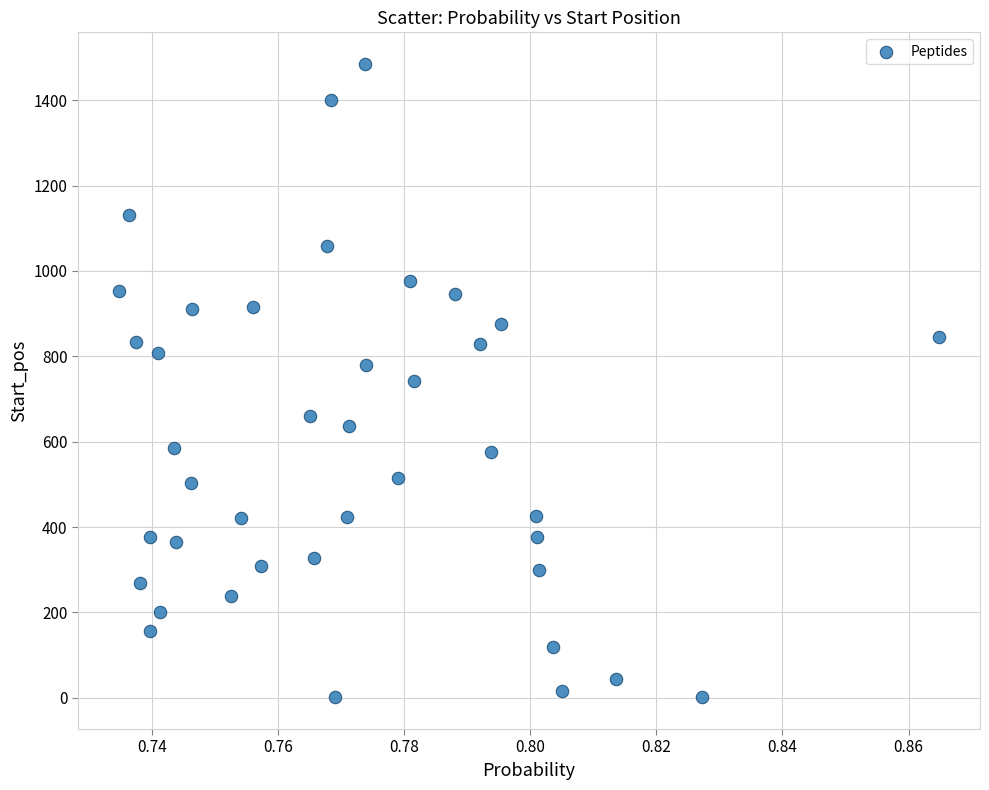

What is the range of Y values (max minus min)?

1484